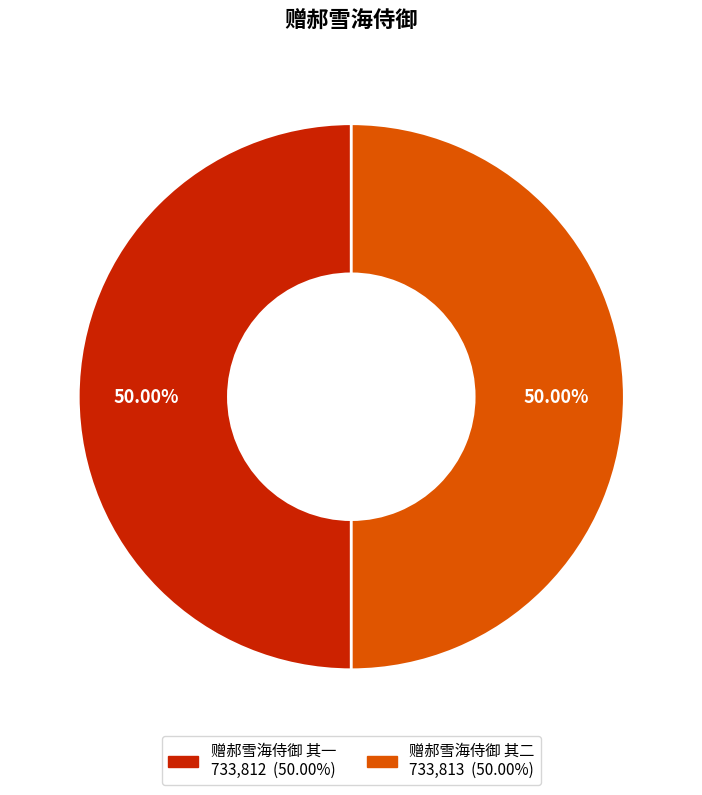

To the nearest percent, what is the average slice percentage?

50%